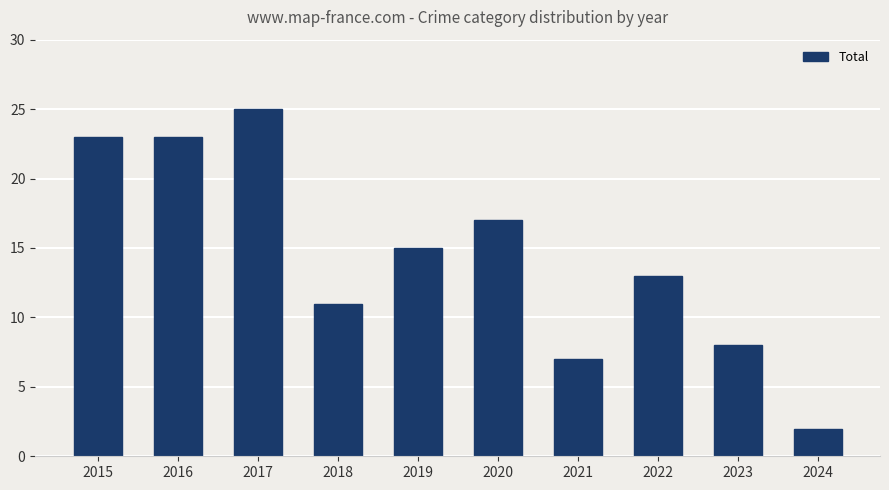

The chart shows a value of 7 at 2021. True or false?

True